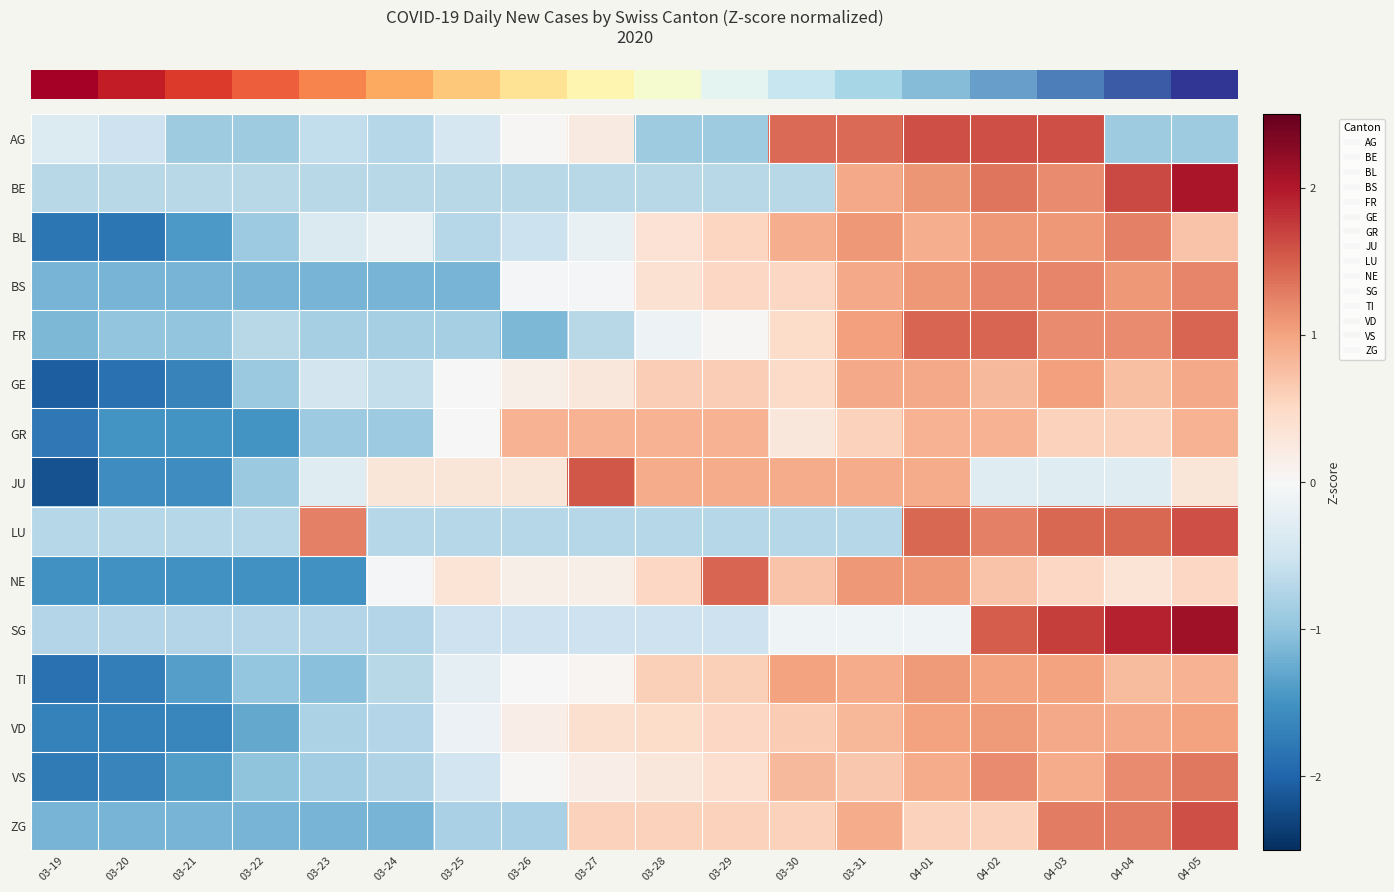

Which has a higher value, 03-24 or 03-28?

03-24